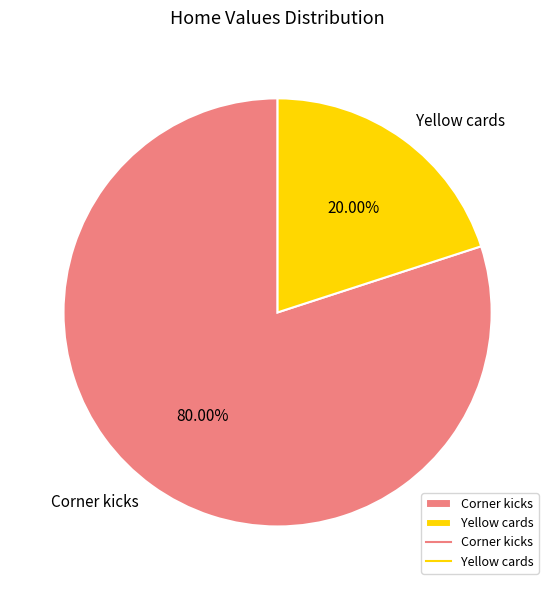

To the nearest percent, what is the difference between the Yellow cards and Corner kicks slice percentages?

60%